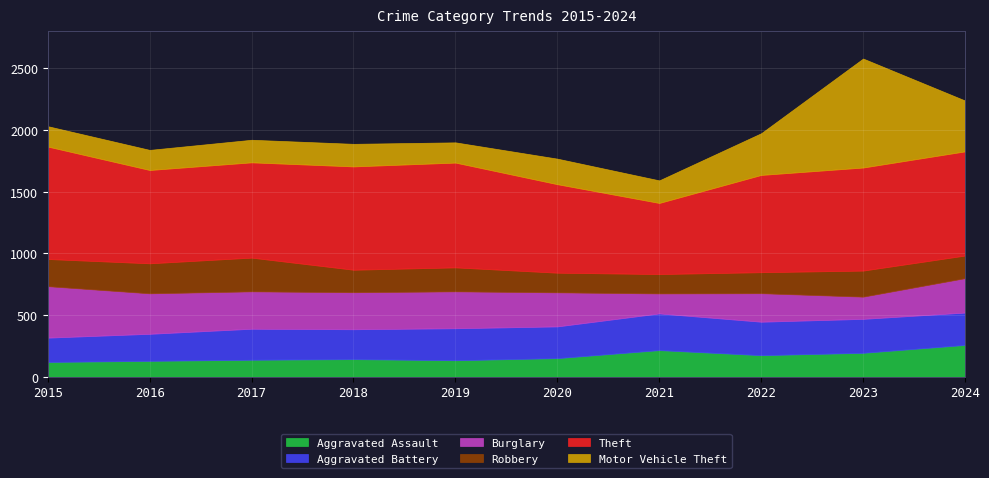

Is the value of Motor Vehicle Theft at 2016 greater than the value of Aggravated Battery at 2017?

No